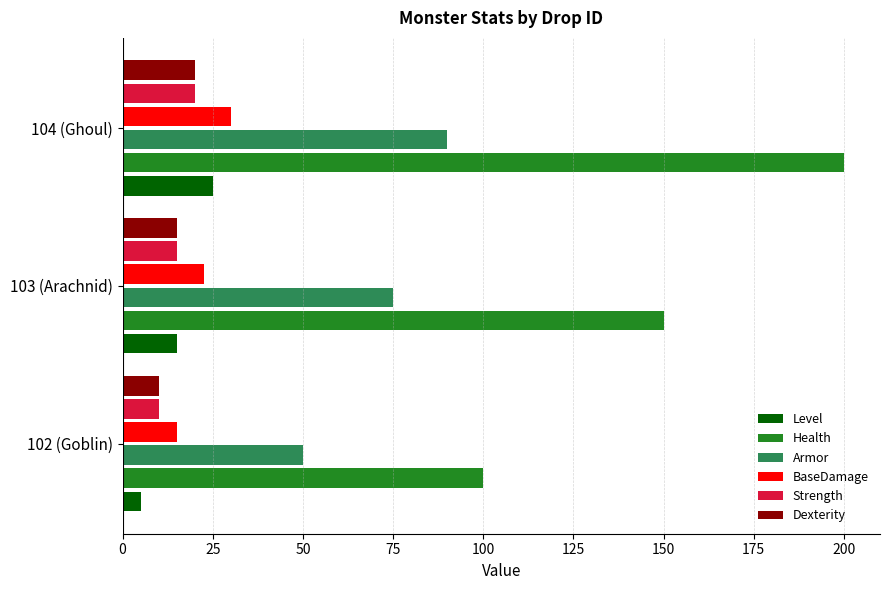

At which label does BaseDamage reach its peak?

104 (Ghoul)